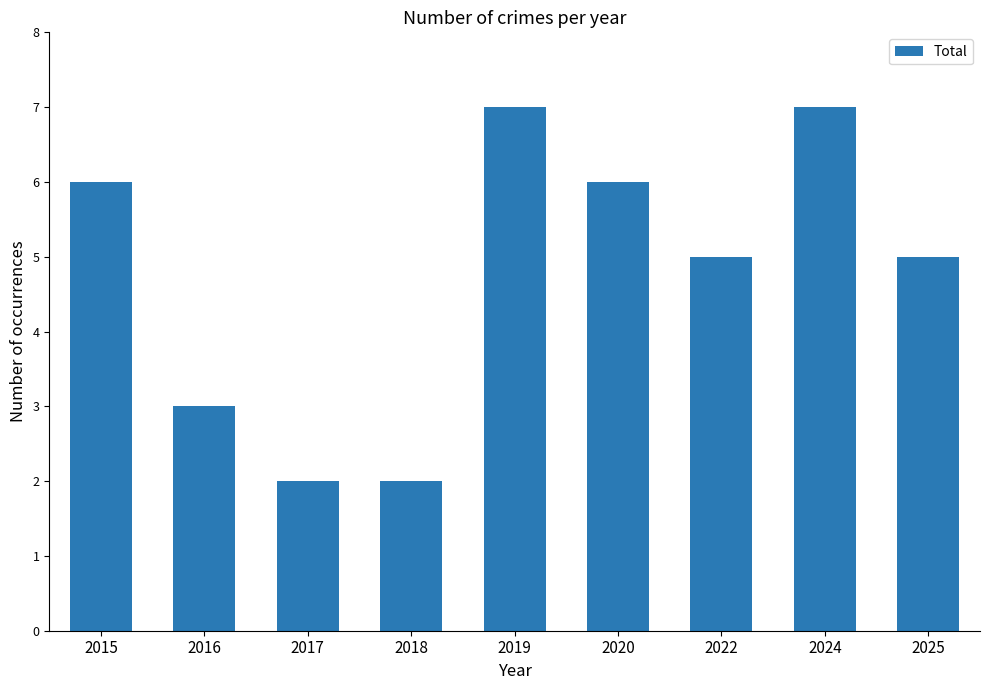

What is the greatest value displayed?

7